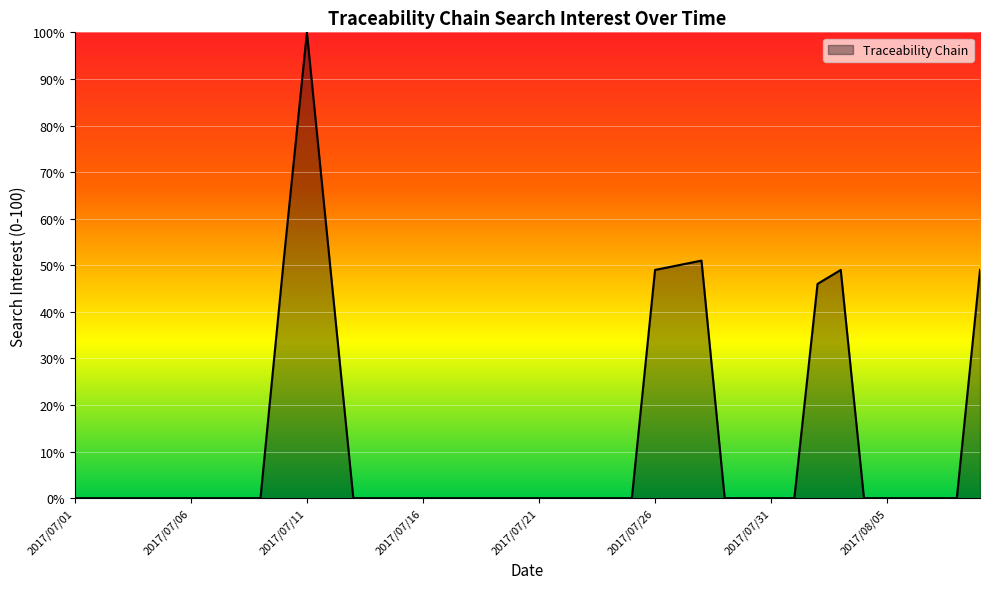

What is the maximum value shown in the chart?

100